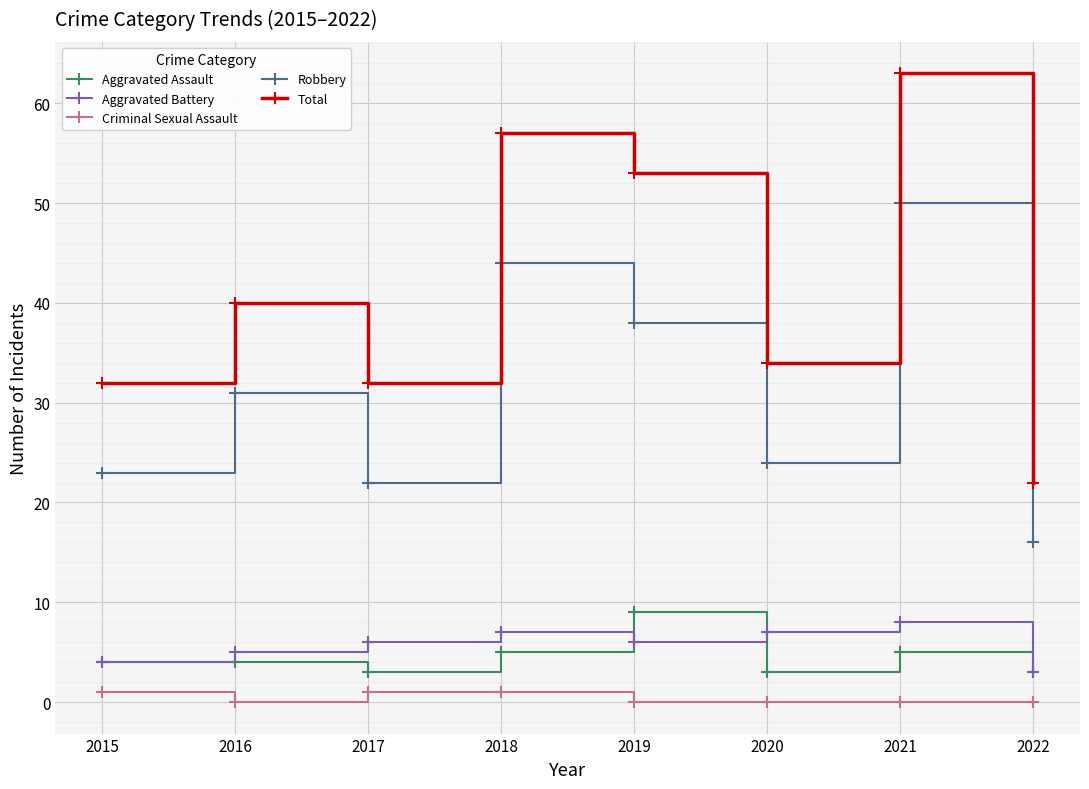

Which category has the highest value in the Robbery series?

2021